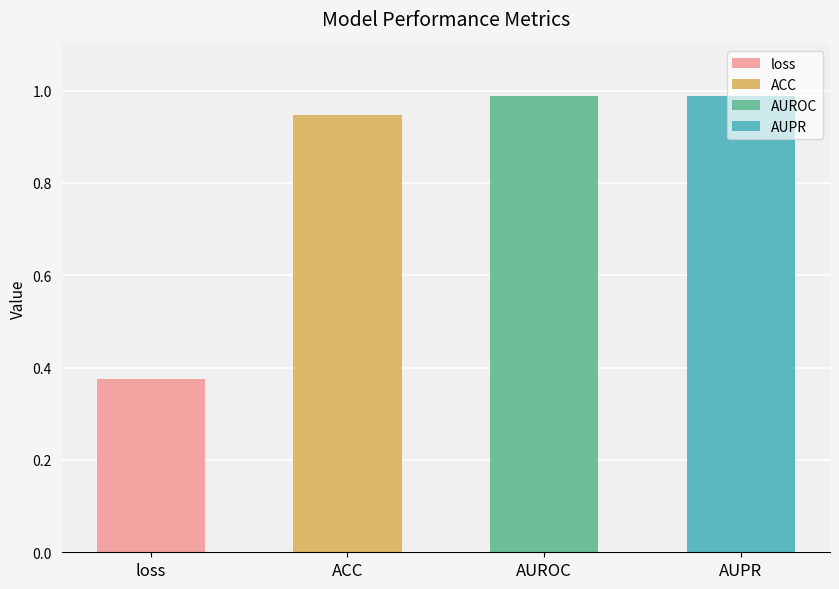

Which category has the lowest value across all series?

loss